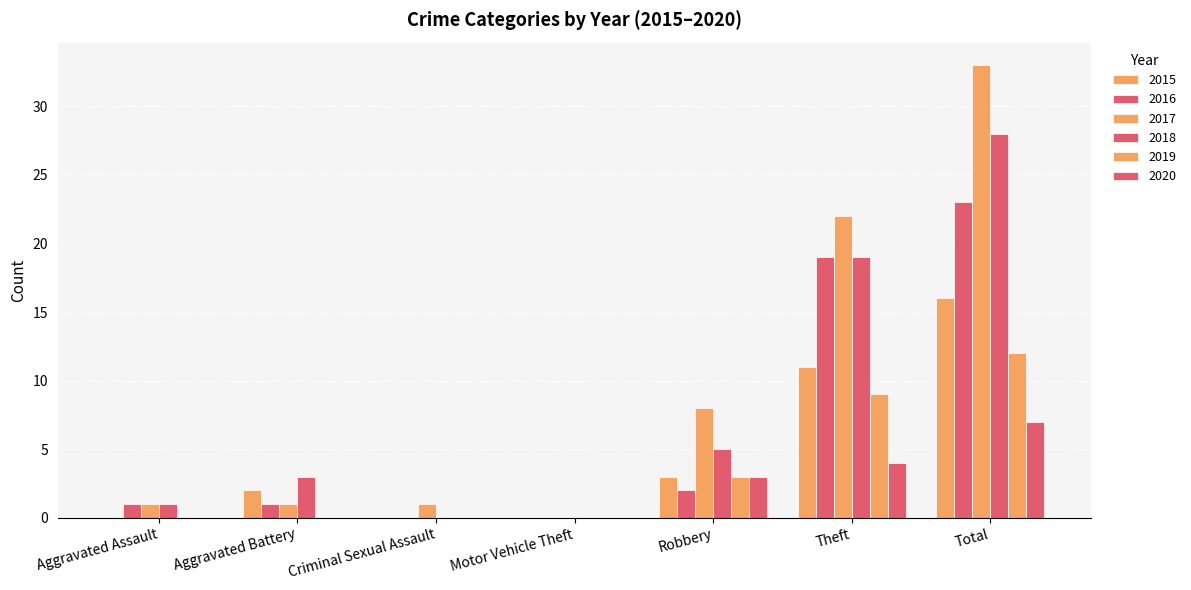

What is the total value across all series at Robbery?

24